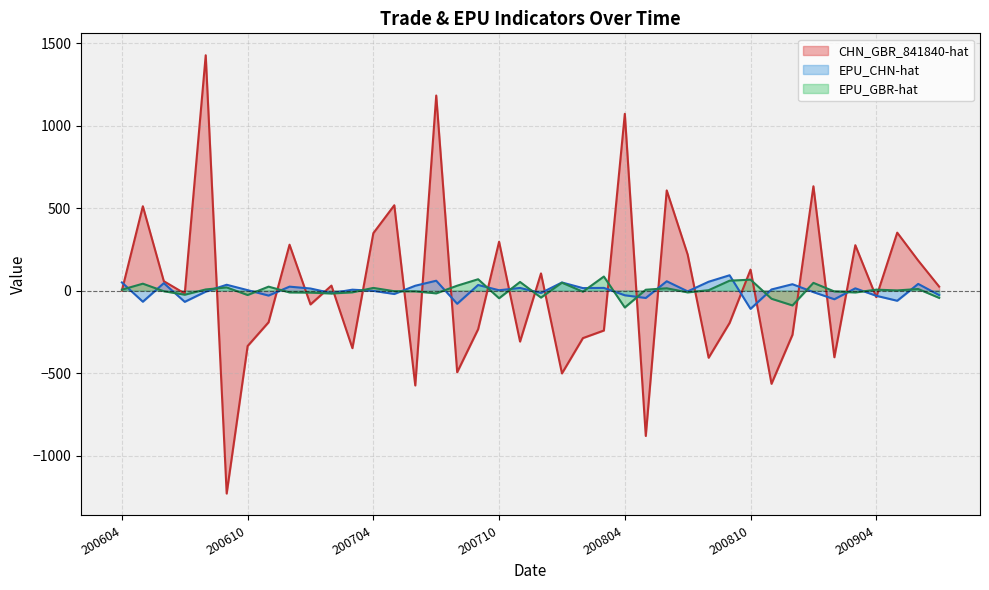

At which label does EPU_CHN-hat reach its minimum?

200810